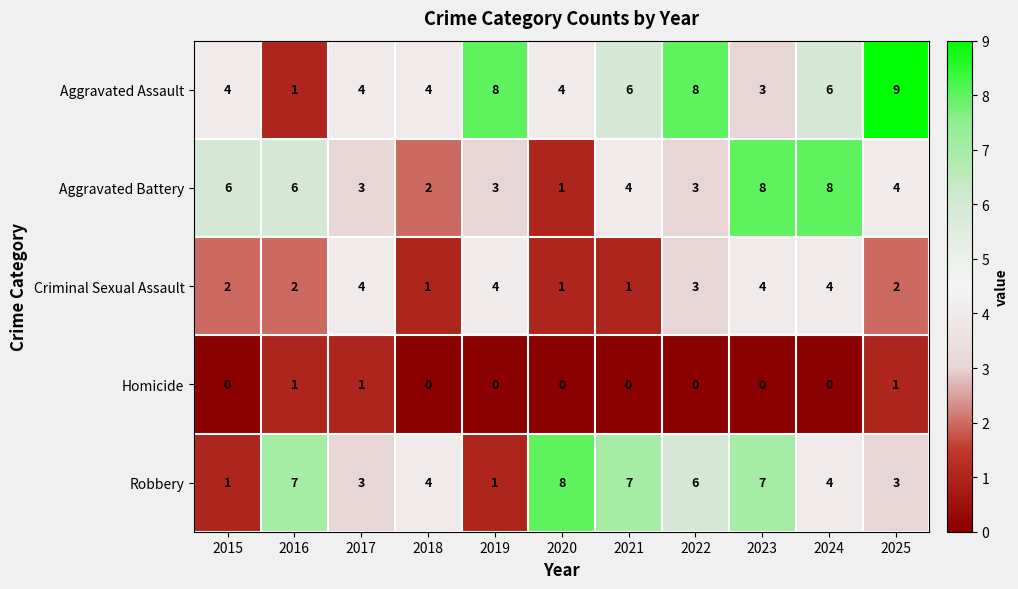

What is the maximum value for Aggravated Battery?

8